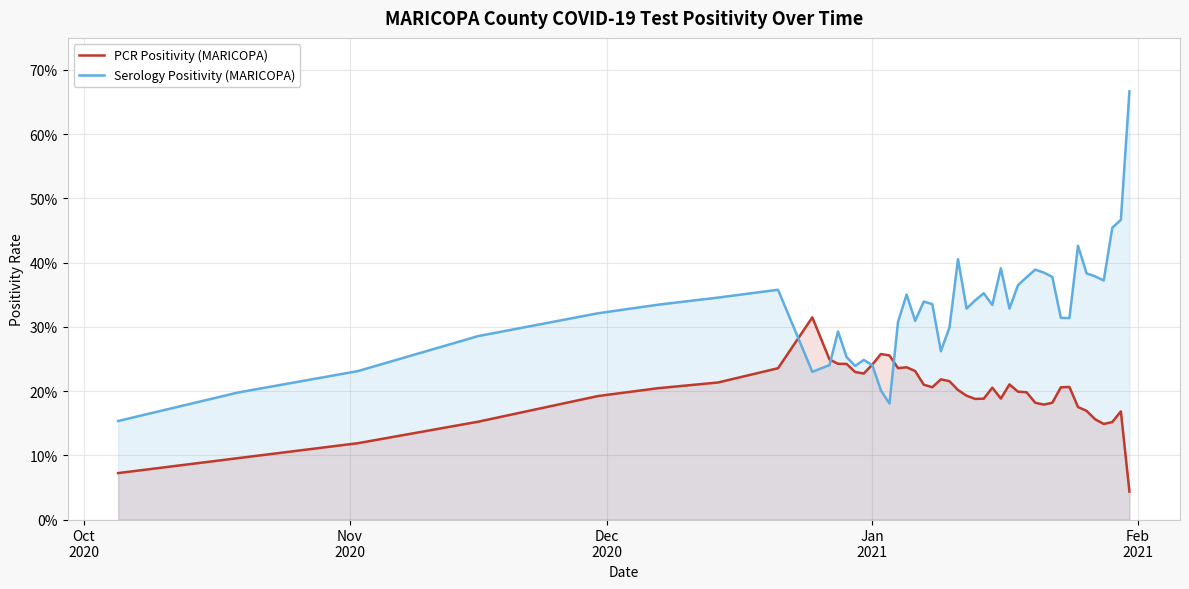

How many lines are shown in the chart?

2